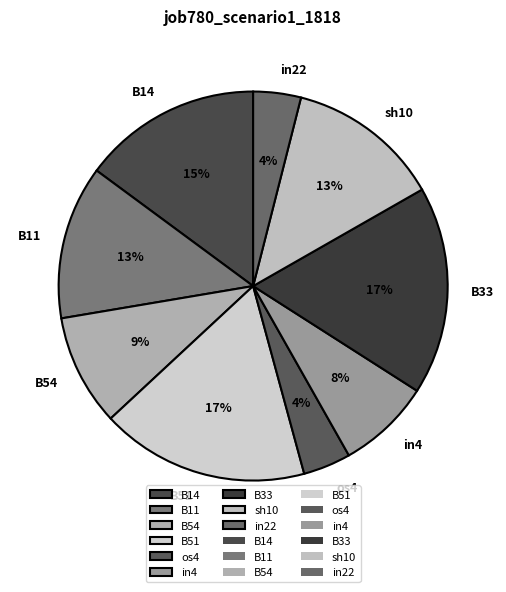

Do os4 and sh10 together represent more than half of the pie?

No